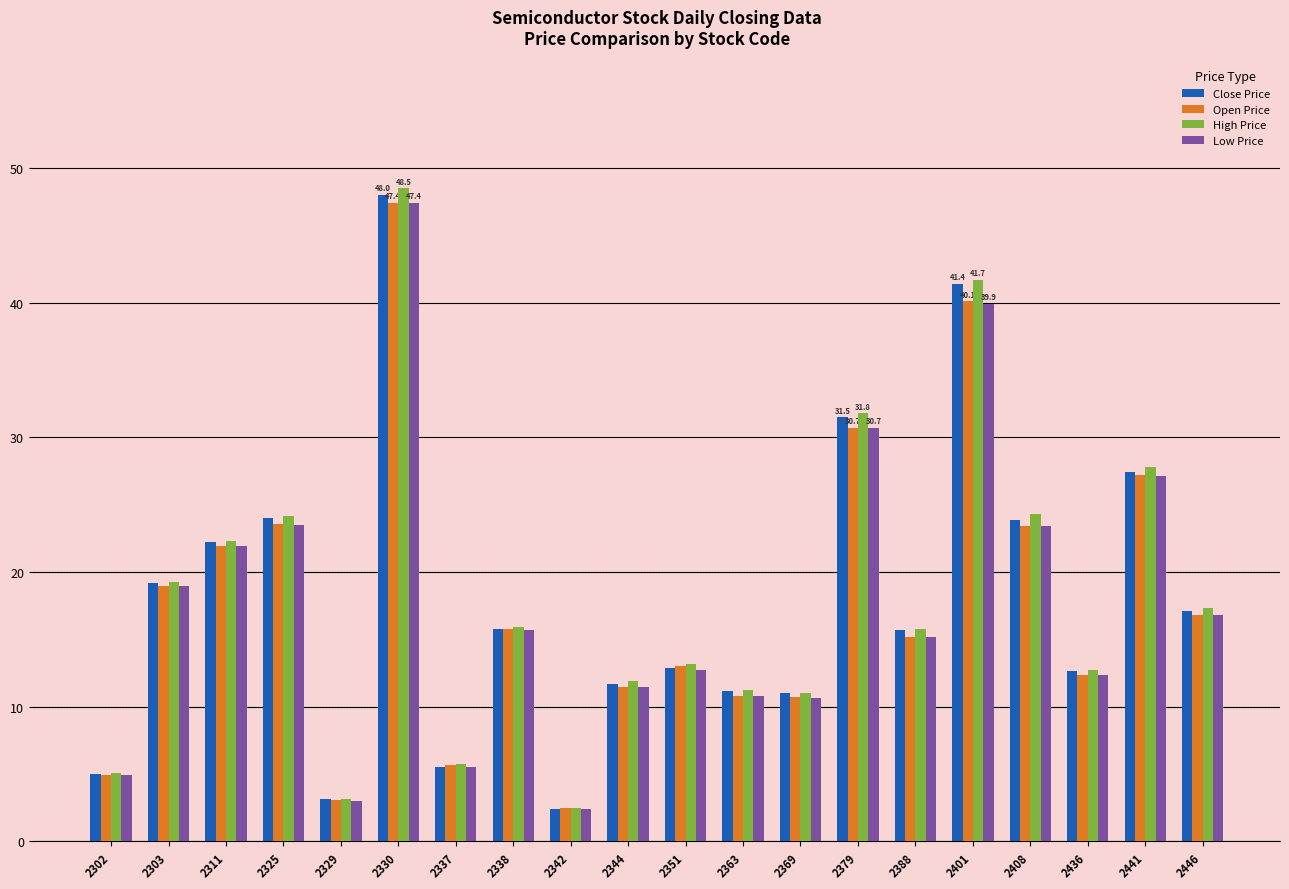

Which category has the highest value in the Low Price series?

2330